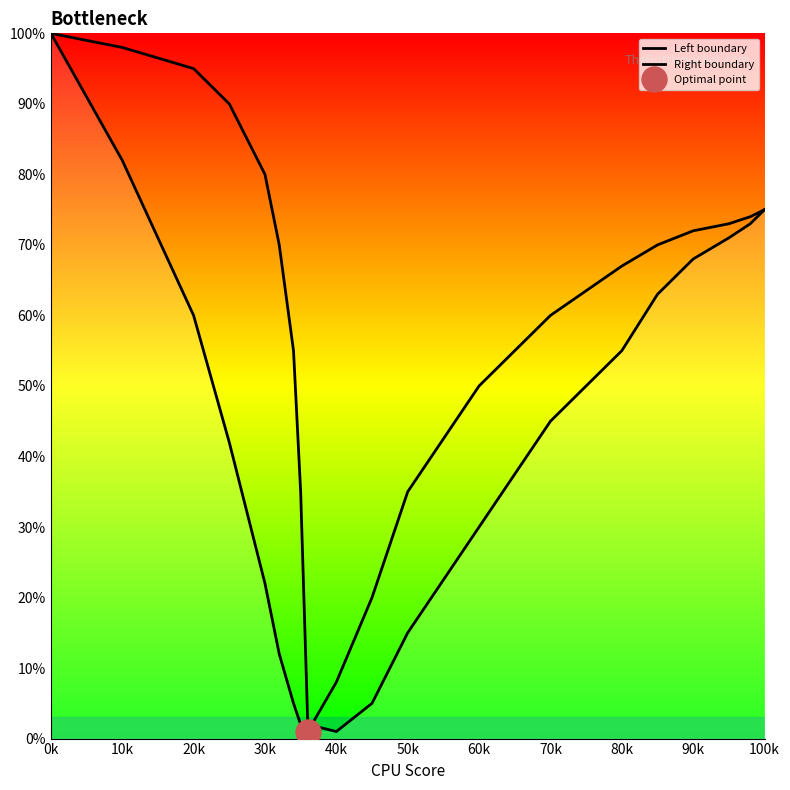

At which category is the sum across all series the highest?

0k